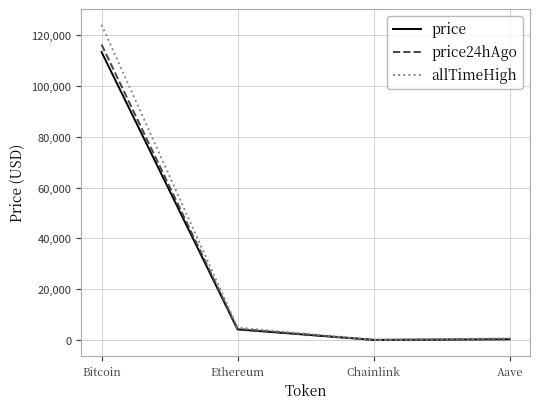

Is the value of price at Chainlink greater than the value of allTimeHigh at Bitcoin?

No